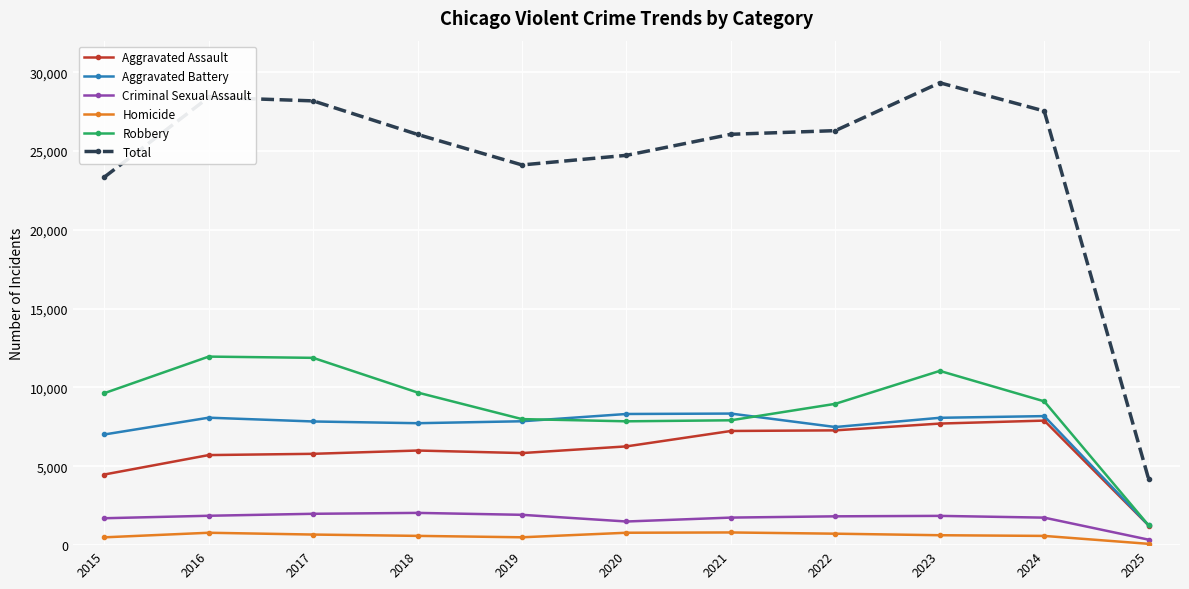

What is the average value of the Total series?

24385